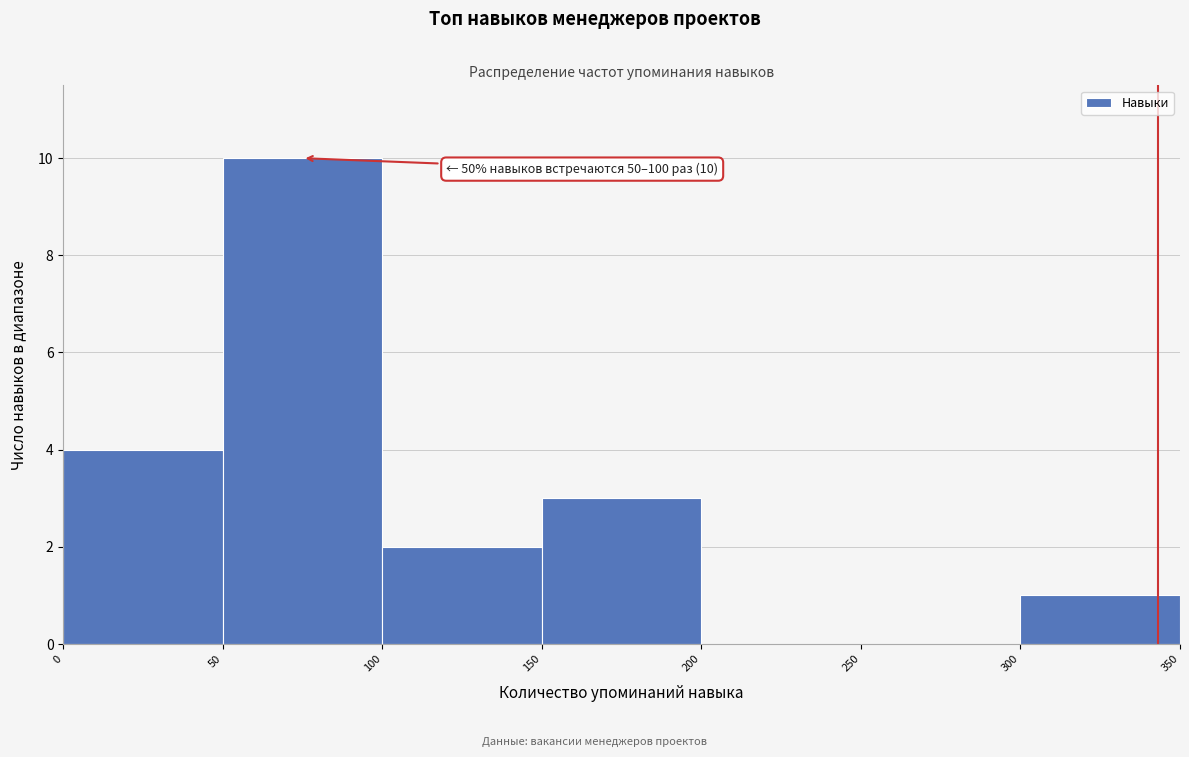

Over which range of the x-axis is the bar tallest?

50 to 100